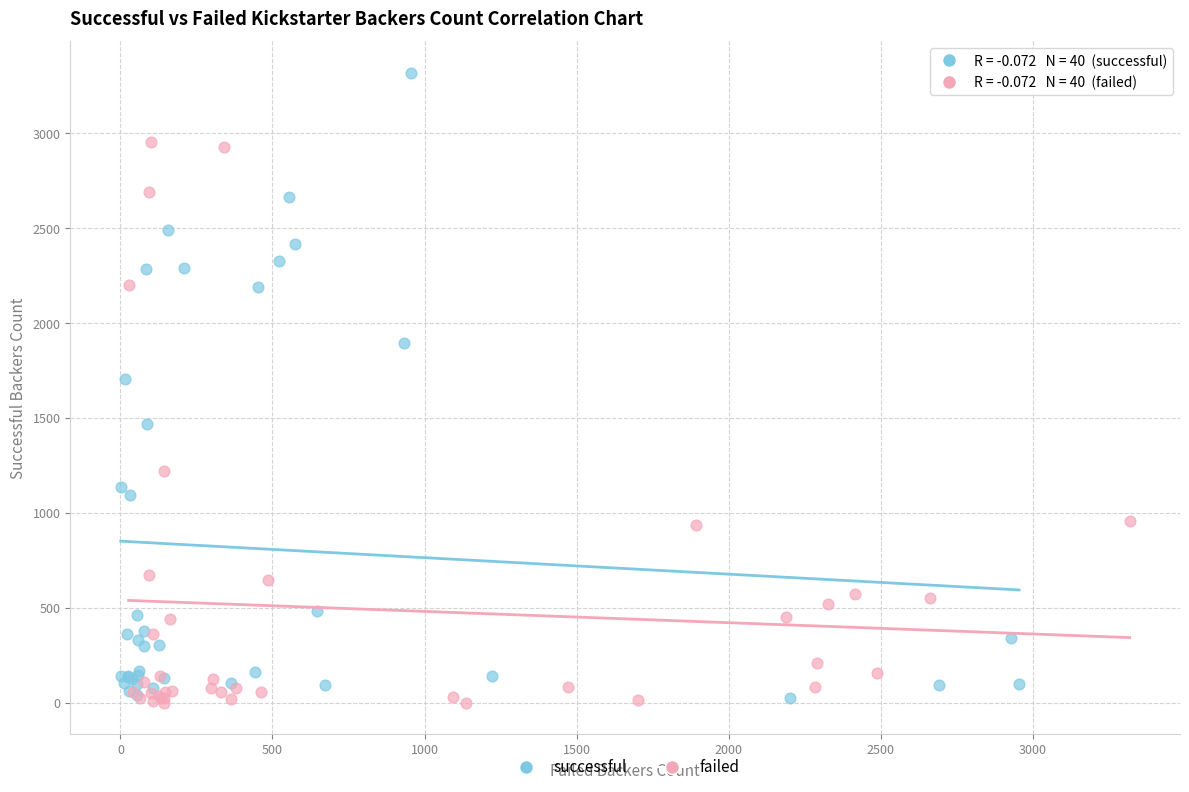

Which series has the widest spread of Y values?

successful